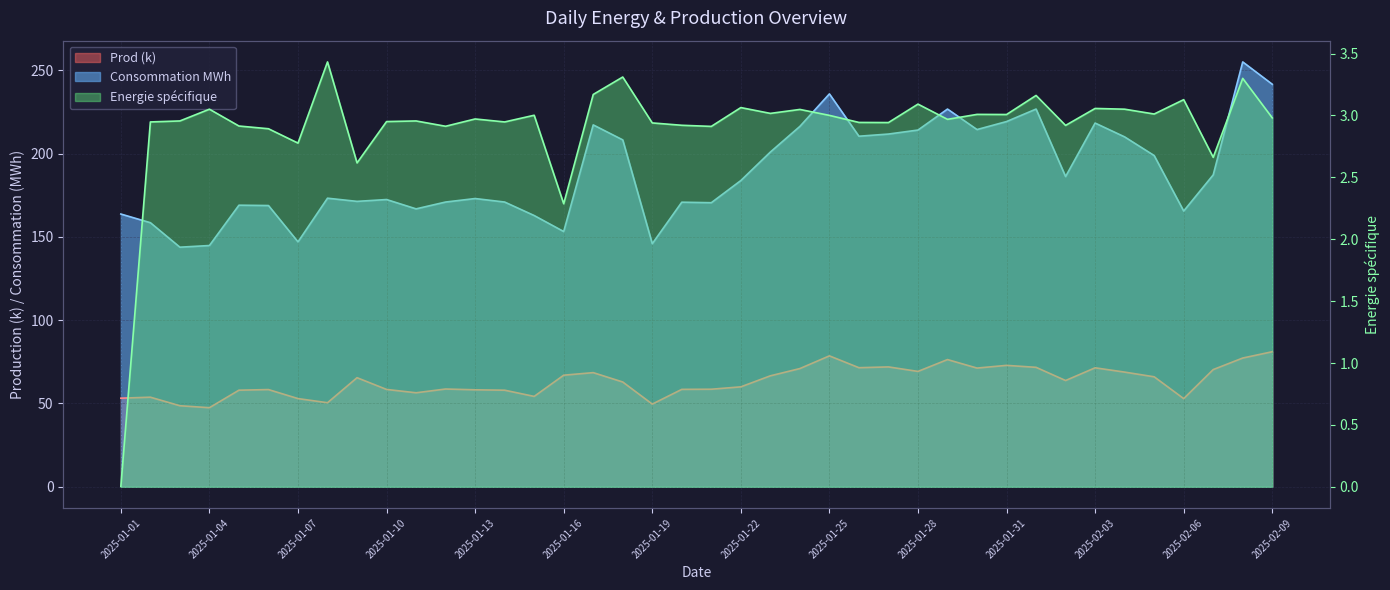

At which label is Consommation MWh closest to 199?

2025-02-05